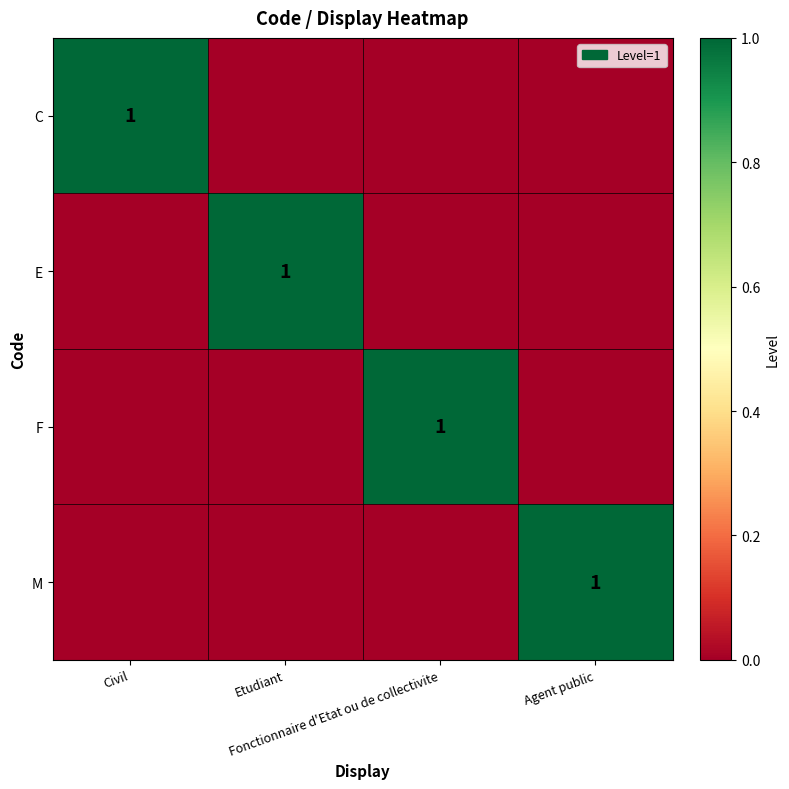

How many categories are shown in the chart?

4